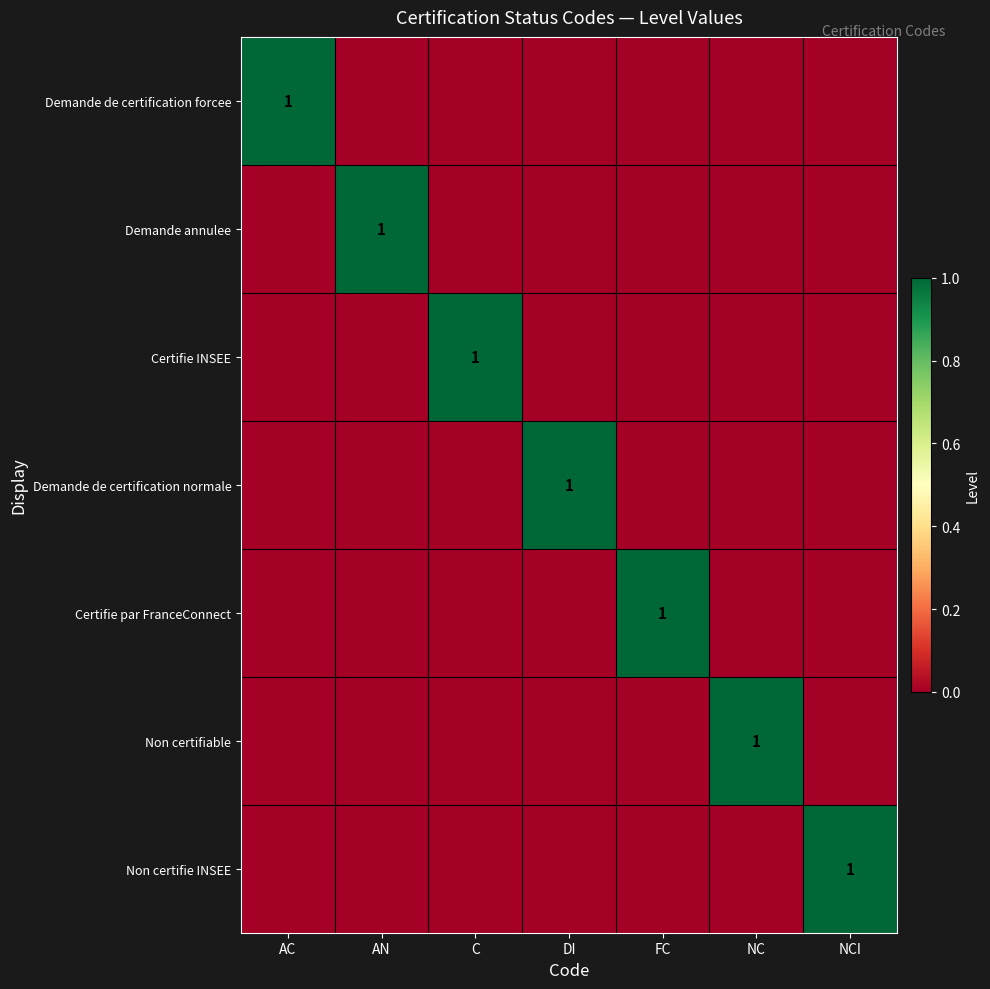

The value of Demande de certification normale at DI is 1. True or false?

True